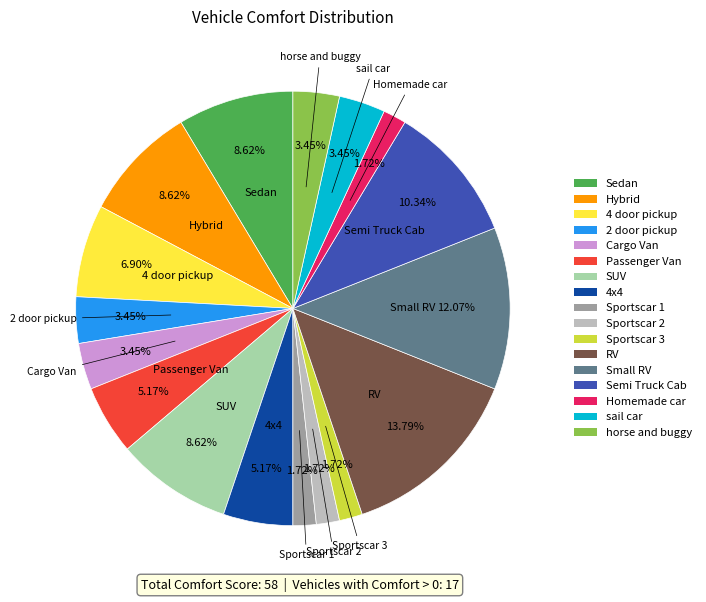

True or false: Sportscar 2 accounts for 2% of the total.

True